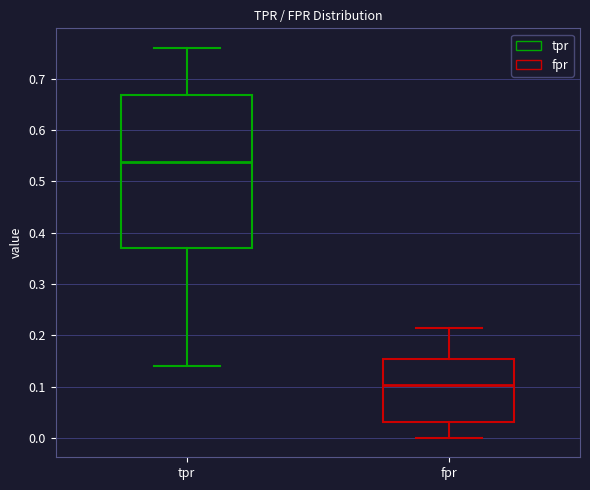

Which box's median line is the lowest?

fpr